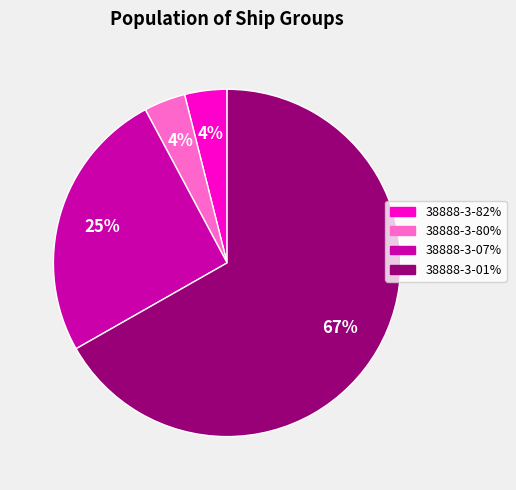

Which category has the biggest portion of the pie?

38888-3-01%